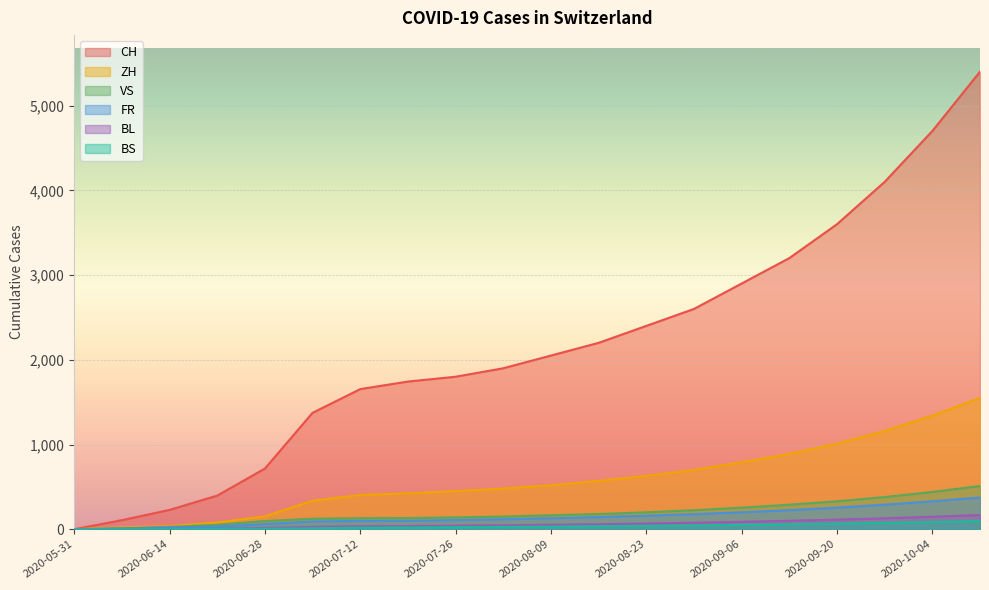

At which label is ZH closest to 775?

2020-09-06